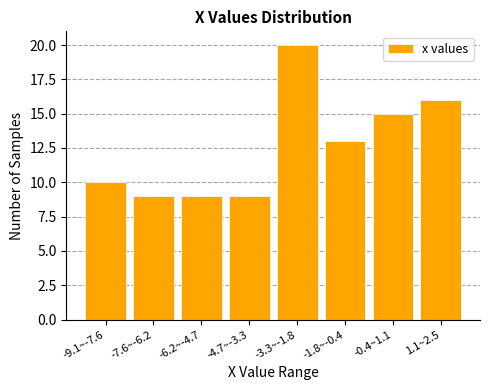

Reading left to right, what are all the values shown in this chart?

-9.1~-7.6=10	-7.6~-6.2=9	-6.2~-4.7=9	-4.7~-3.3=9	-3.3~-1.8=20	-1.8~-0.4=13	-0.4~1.1=15	1.1~2.5=16